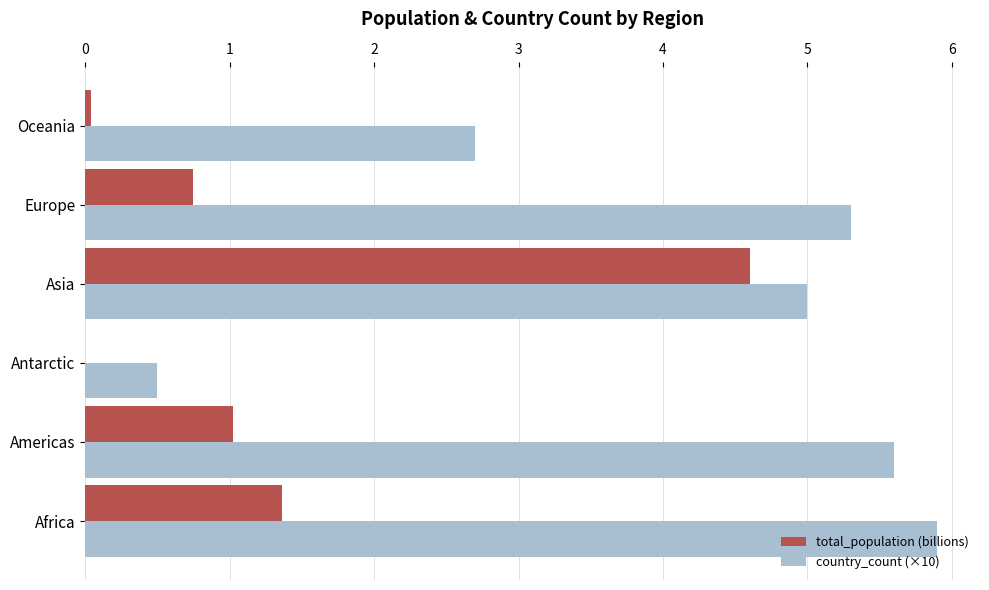

What is the greatest value displayed?

5.9